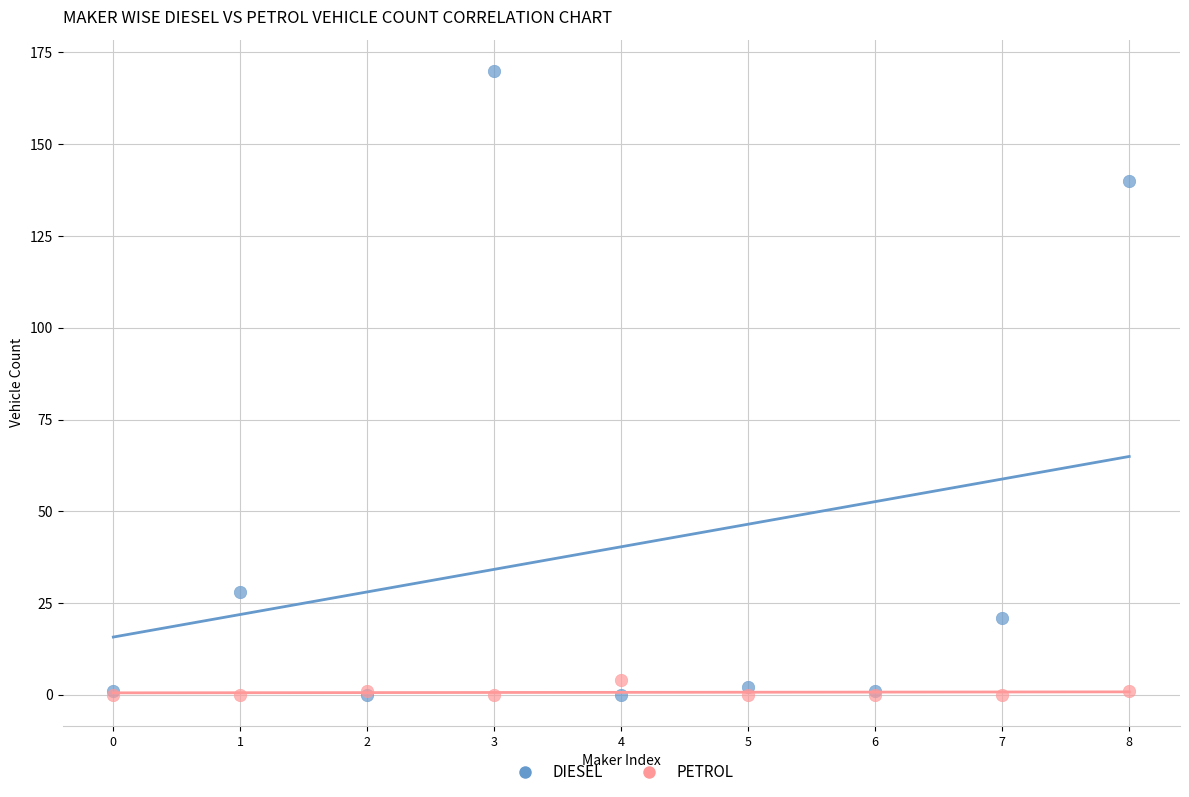

Which series has the largest Y range (max minus min)?

DIESEL